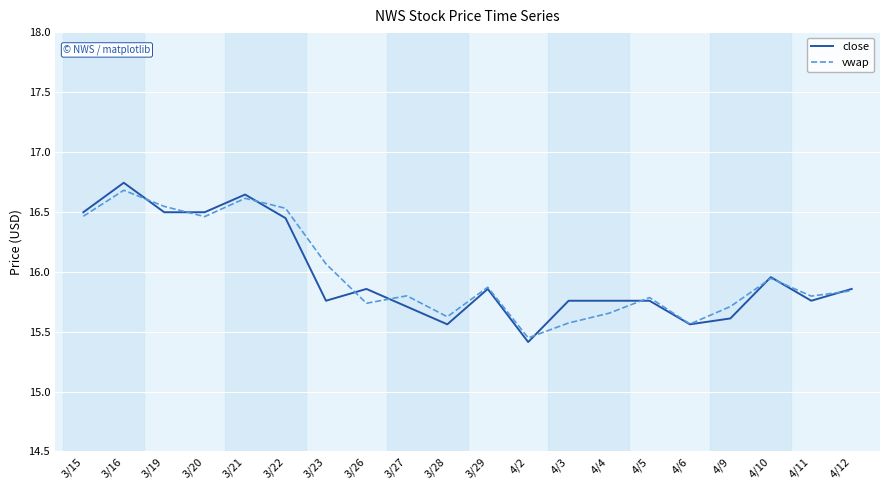

What are all the series names shown in the legend?

close, vwap